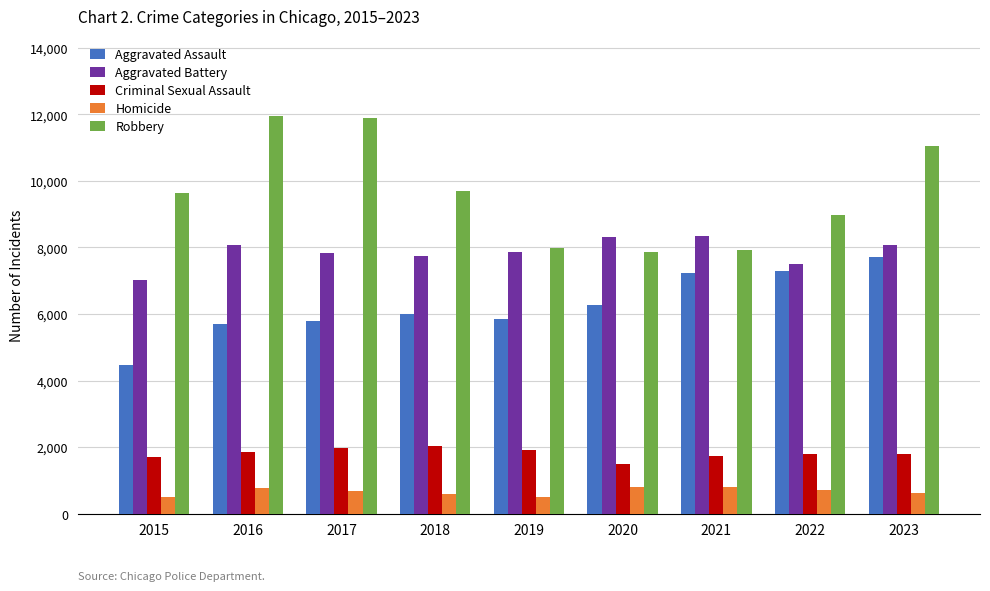

Which series has the widest spread of values?

Robbery